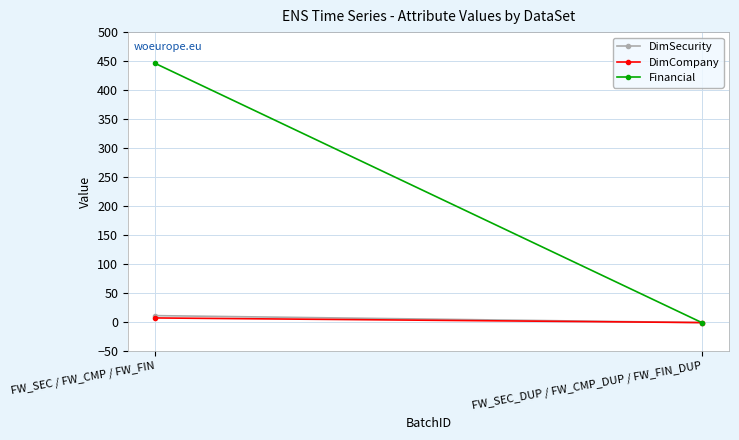

Is this an area chart (filled region under the line)?

No